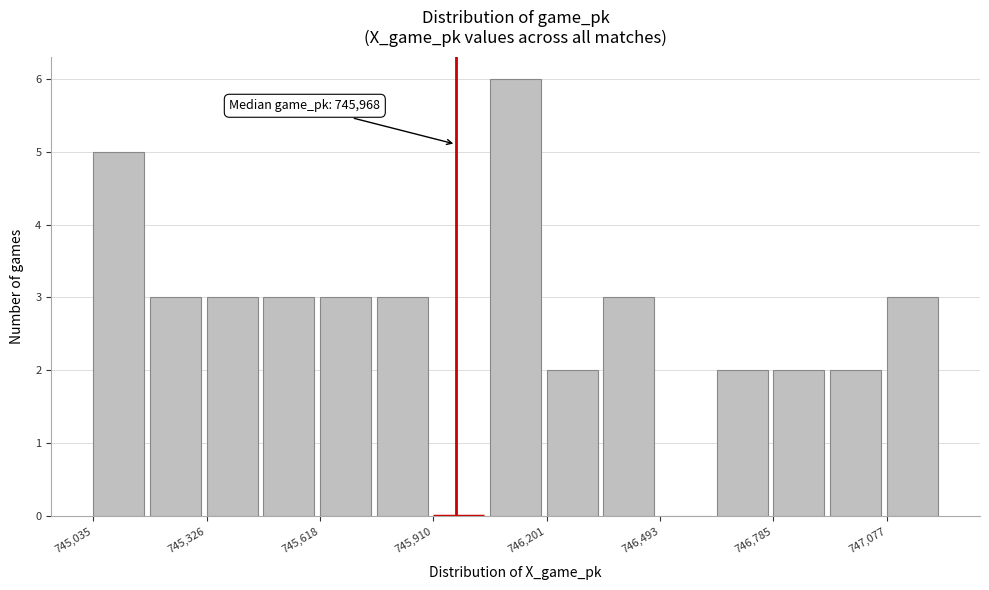

Around what value on the x-axis is the tallest bar? Give the approximate position of its centre, as read against the axis.

746100